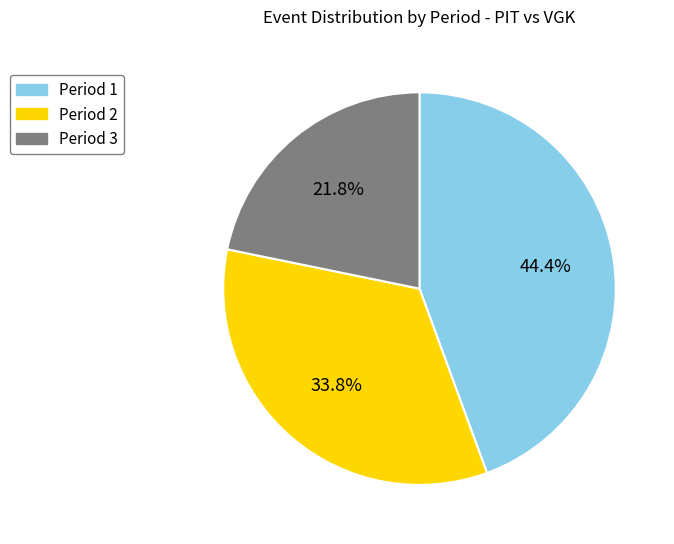

Which category has the smallest portion of the pie?

Period 3